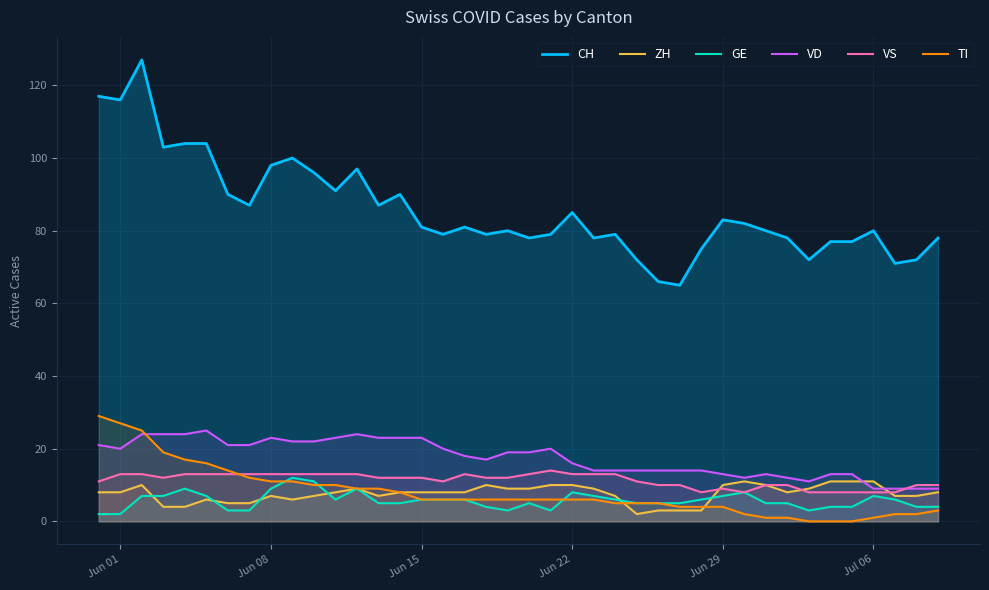

How many lines are shown in the chart?

6